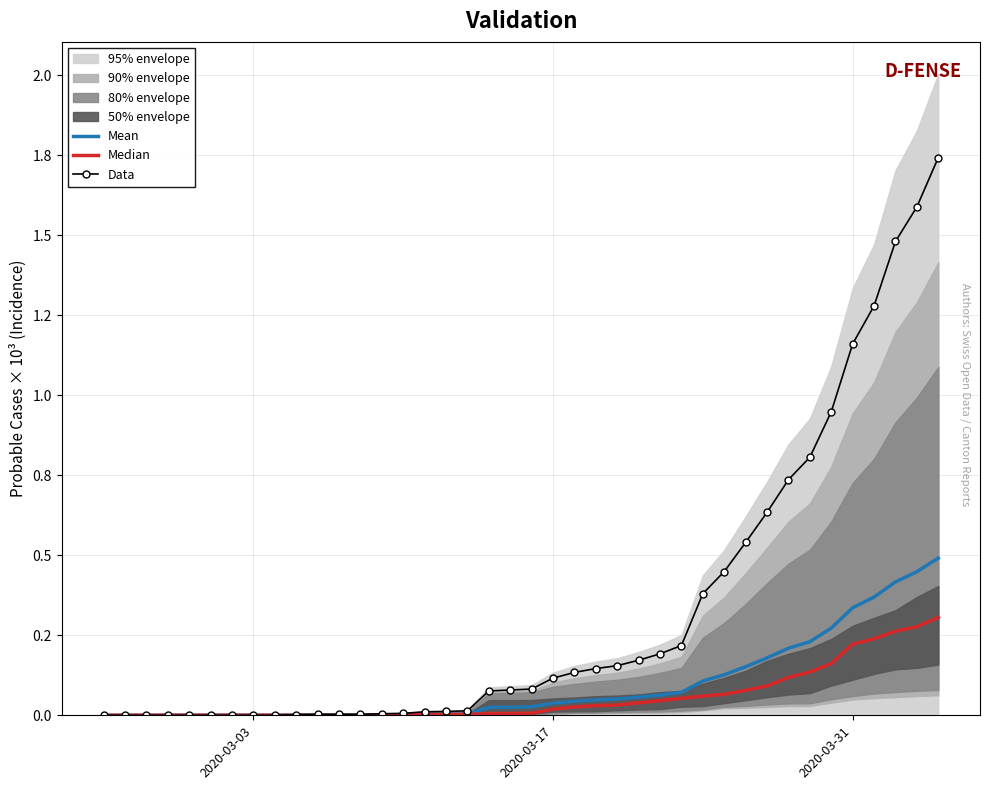

What is the maximum value for Mean?

491.0